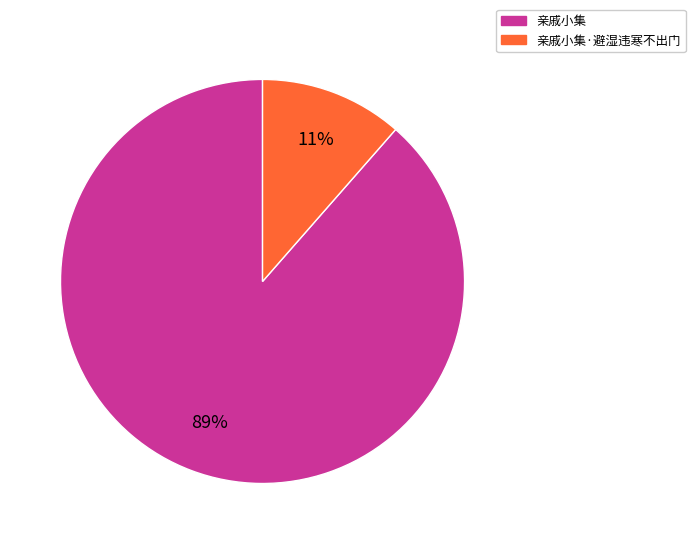

Which has a higher value, 亲戚小集·避湿违寒不出门 or 亲戚小集?

亲戚小集